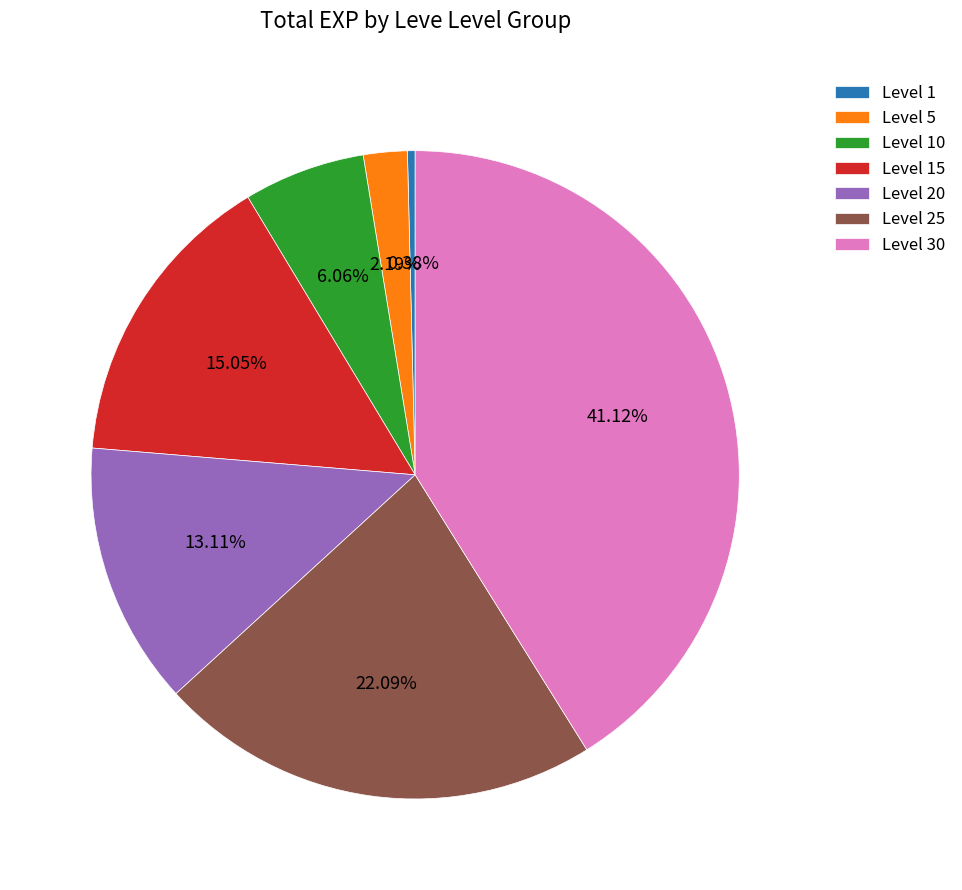

How many segments does this pie chart have?

7